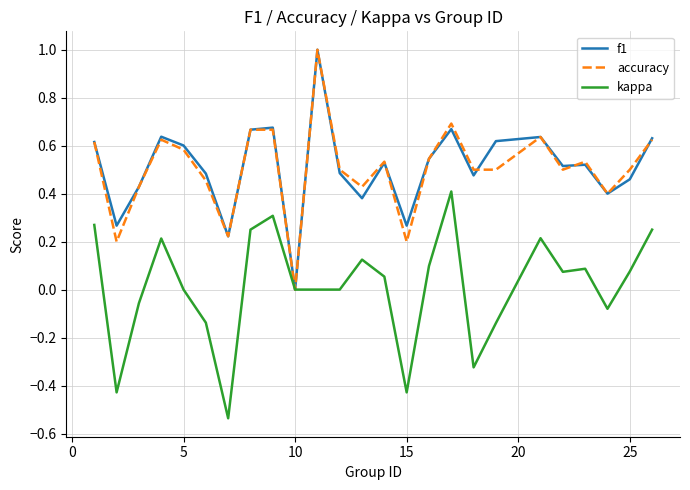

What is the highest value of the f1 series?

1.0